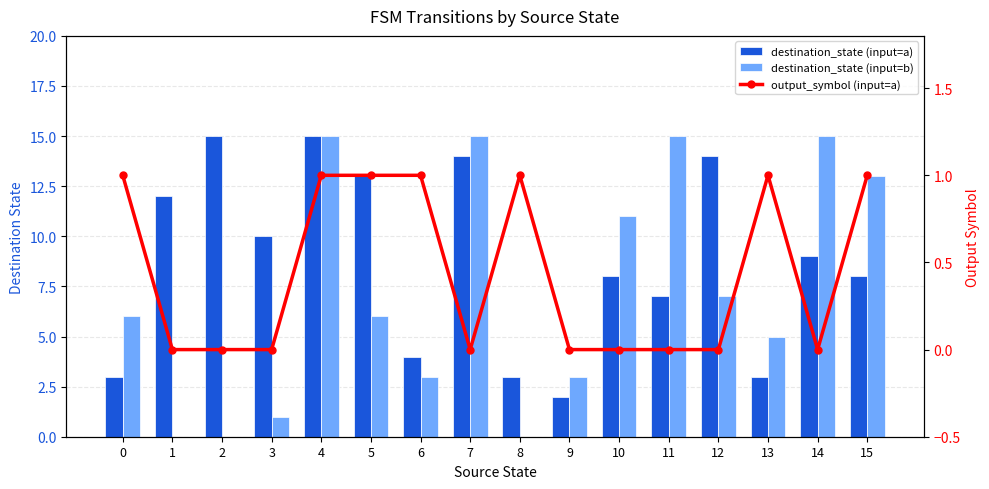

Between 3 and 15, which series saw the biggest shift?

destination_state (input=b)